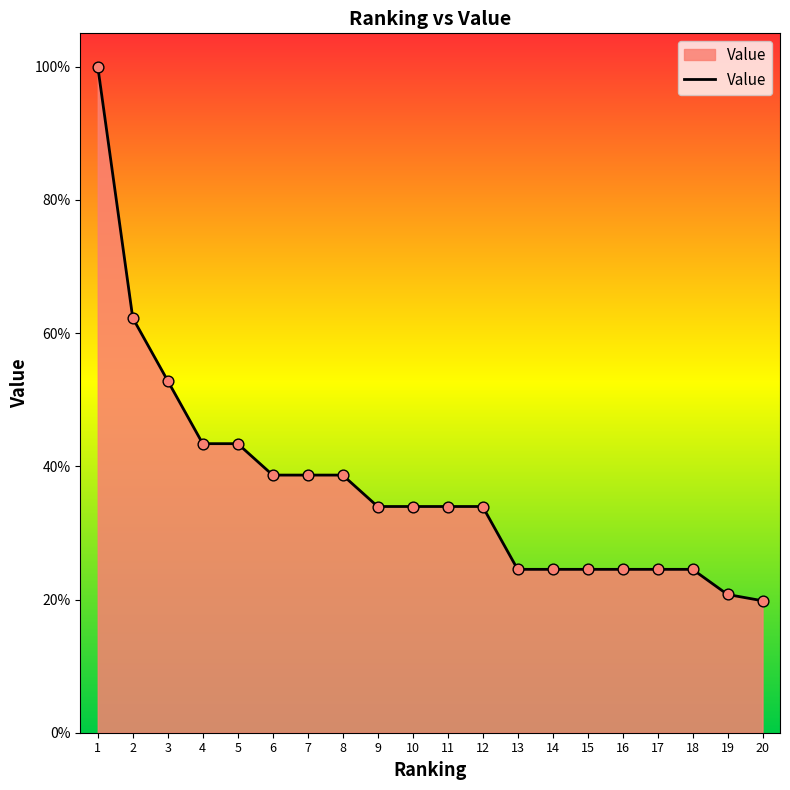

Does the chart have visible grid lines?

No